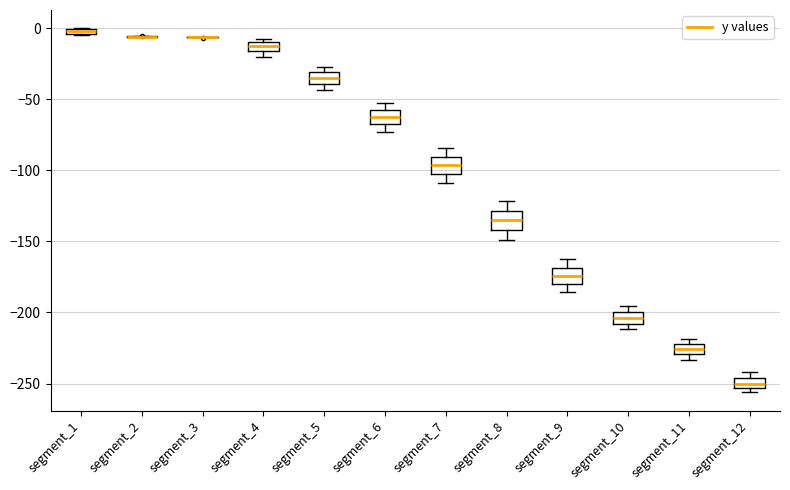

Where does the lower whisker of the box for segment_7 end on the y-axis? The values are not printed on the chart, so give them approximately, as read against the axis.

-110